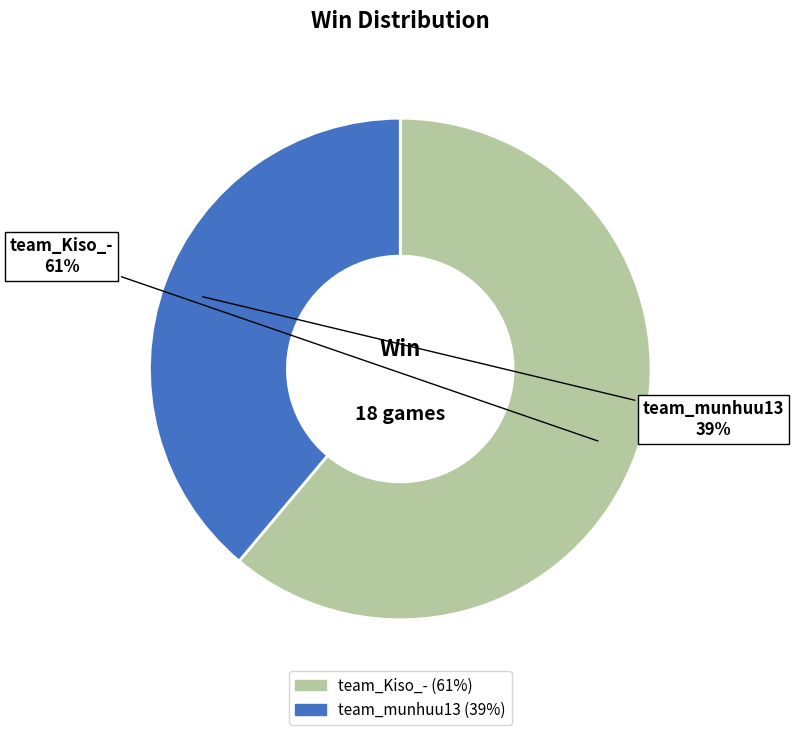

The team_Kiso_- slice represents 55% of the pie. True or false?

False